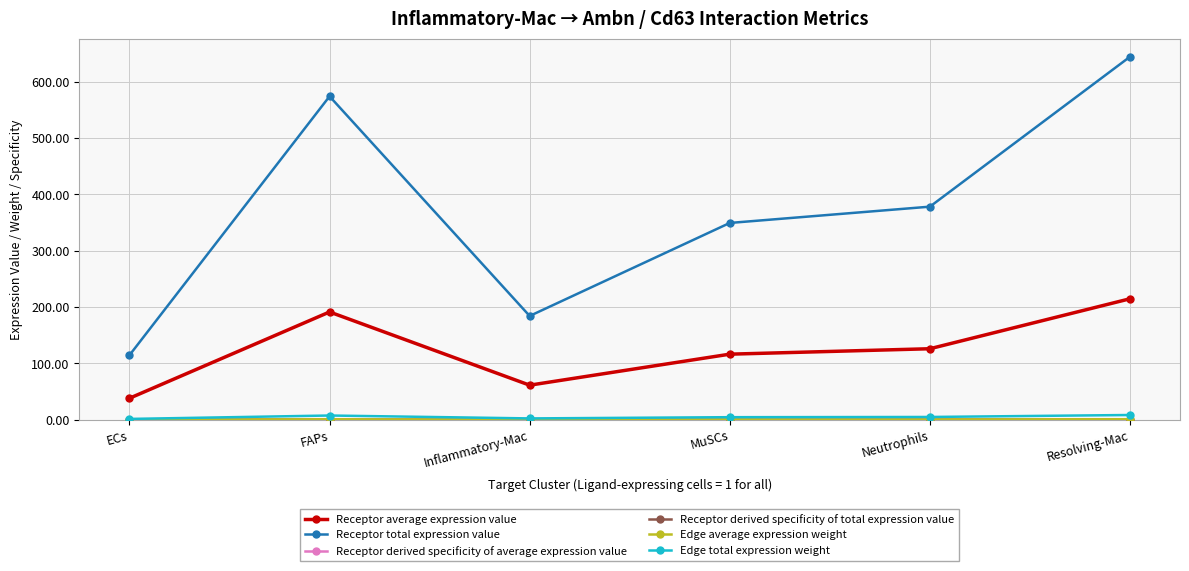

Reading left to right, extract all data points from this chart.

Receptor average expression value: 38.2	191.4	61.4	116.5	126.1	214.8
Receptor total expression value: 114.6	574.1	184.3	349.4	378.3	644.4
Receptor derived specificity of average expression value: 0.1	0.3	0.1	0.2	0.2	0.3
Receptor derived specificity of total expression value: 0.1	0.3	0.1	0.2	0.2	0.3
Edge average expression weight: 0.2	0.8	0.3	0.5	0.6	0.9
Edge total expression weight: 1.5	7.6	2.4	4.6	5.0	8.5